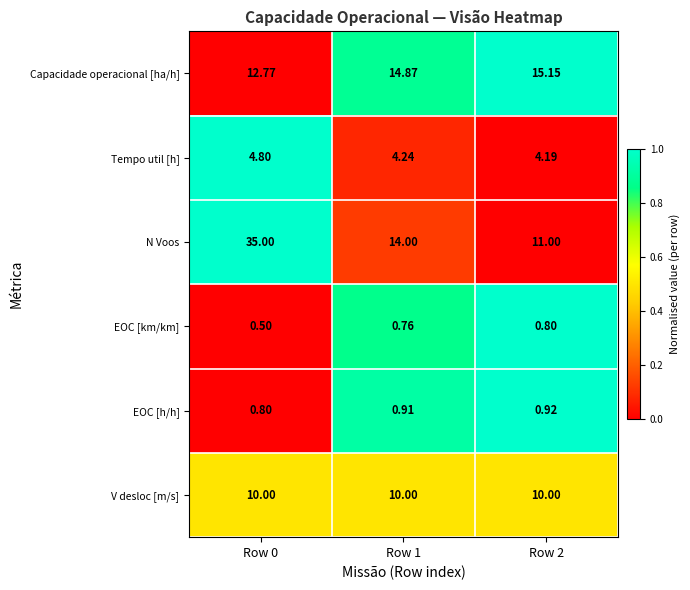

What is the greatest value displayed?

35.0